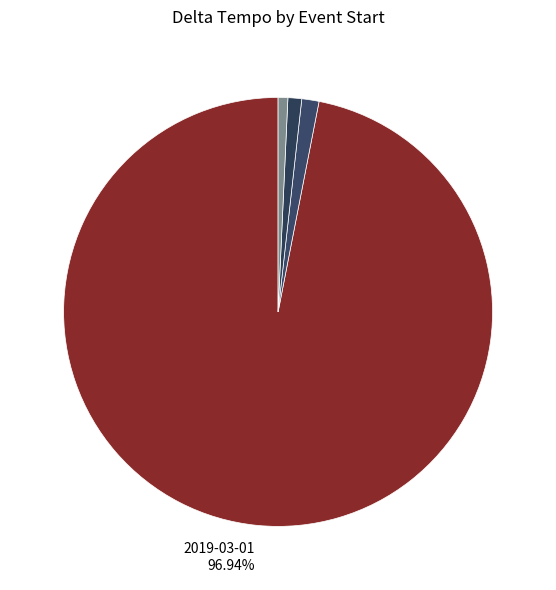

To the nearest percent, what is the difference between the largest and smallest slice percentages?

96%